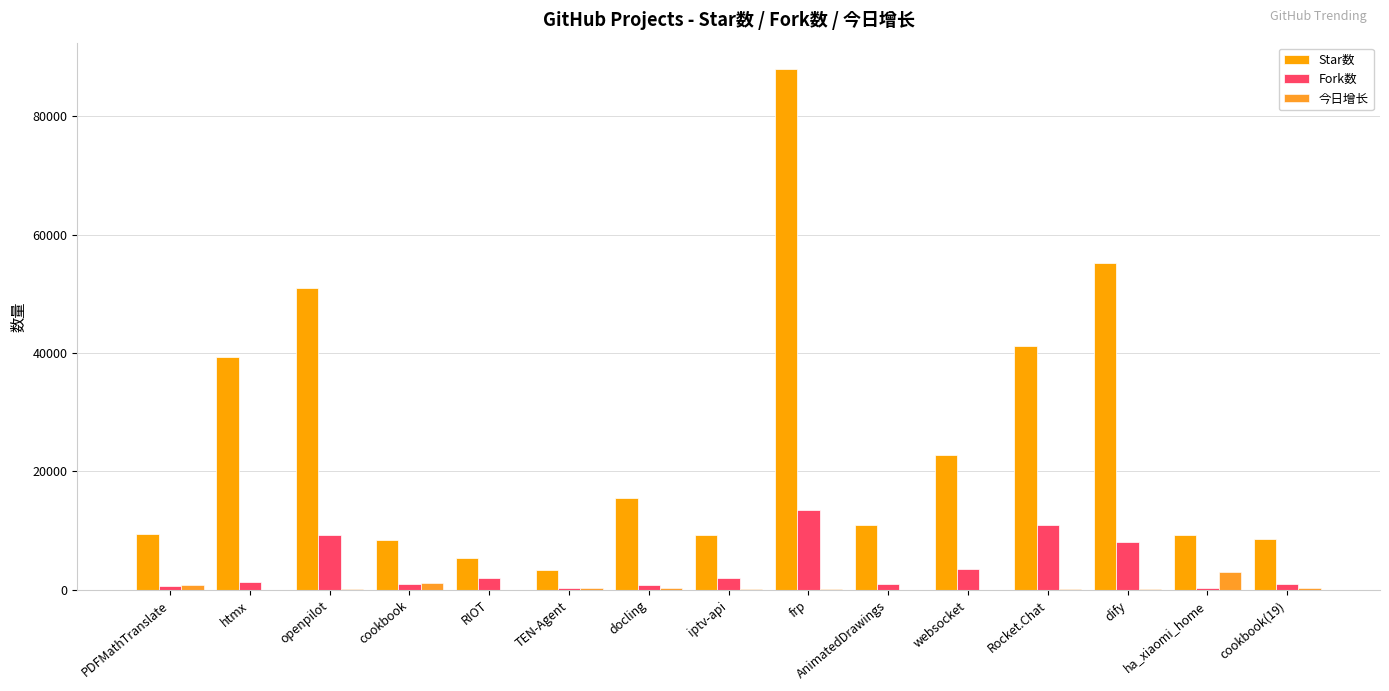

Is it true that Star数 equals 15661 at websocket?

False